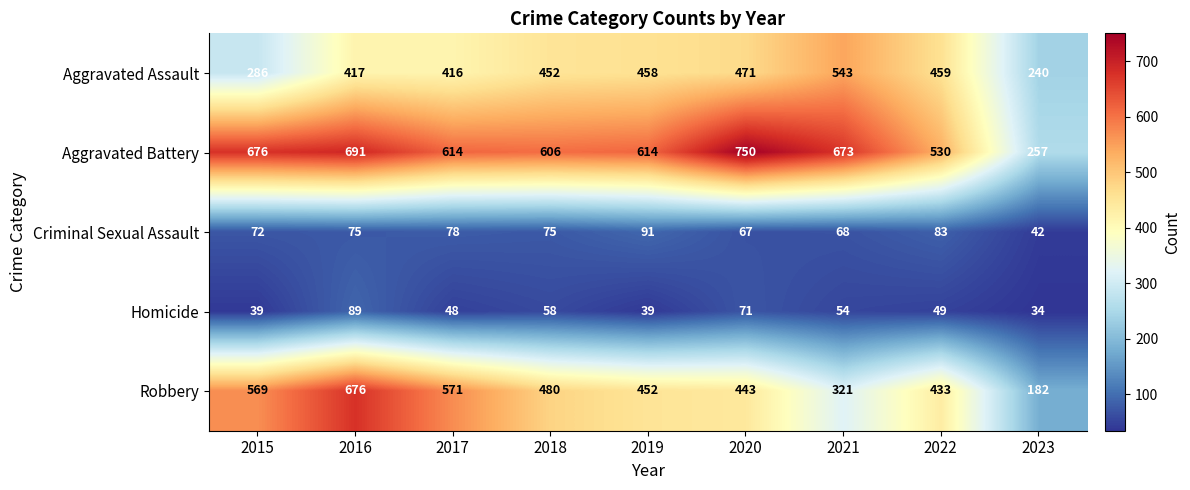

The Aggravated Assault series shows 634 at 2017. True or false?

False